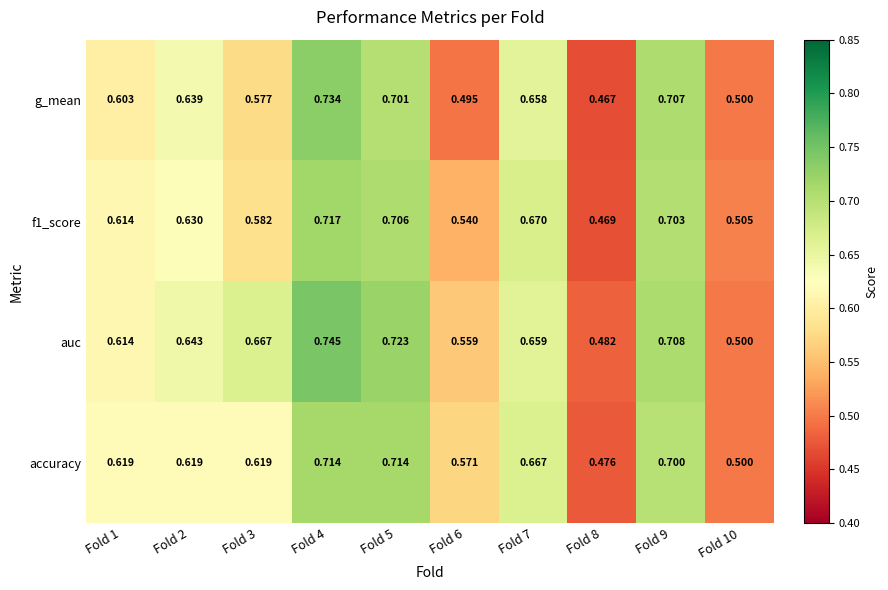

Which series has the largest total across all categories?

auc